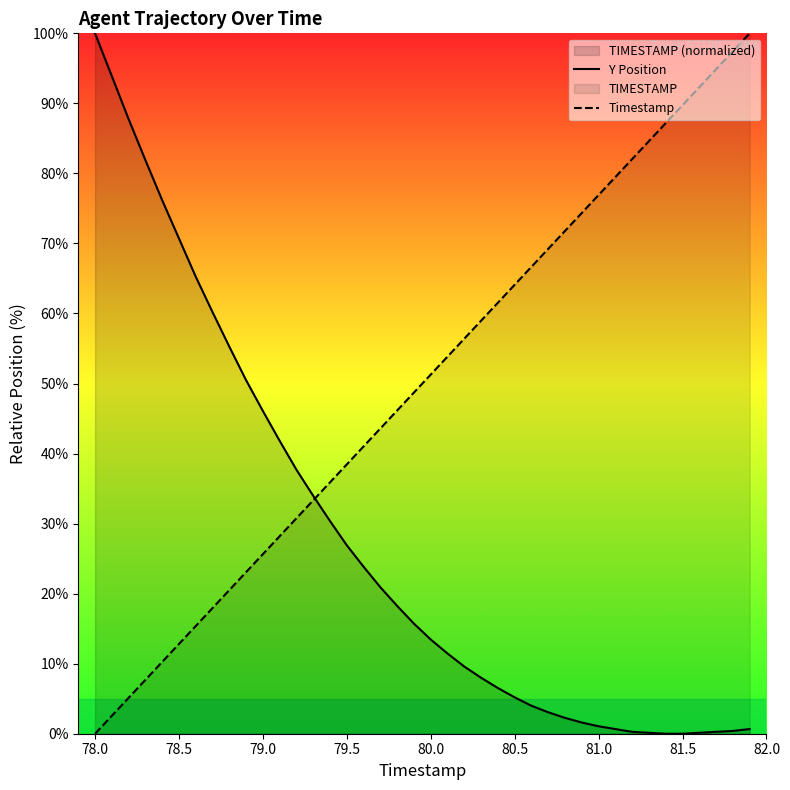

At 78.5, list the series in order from smallest to largest.

Timestamp, Y Position